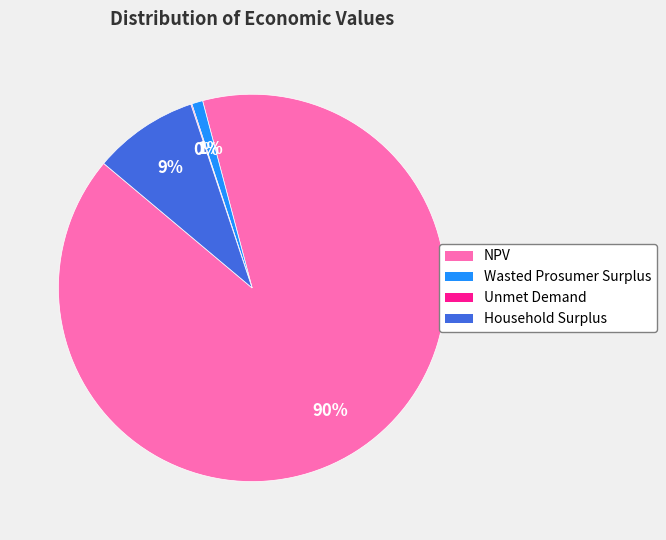

To the nearest percent, what percentage of the pie is NPV?

90%